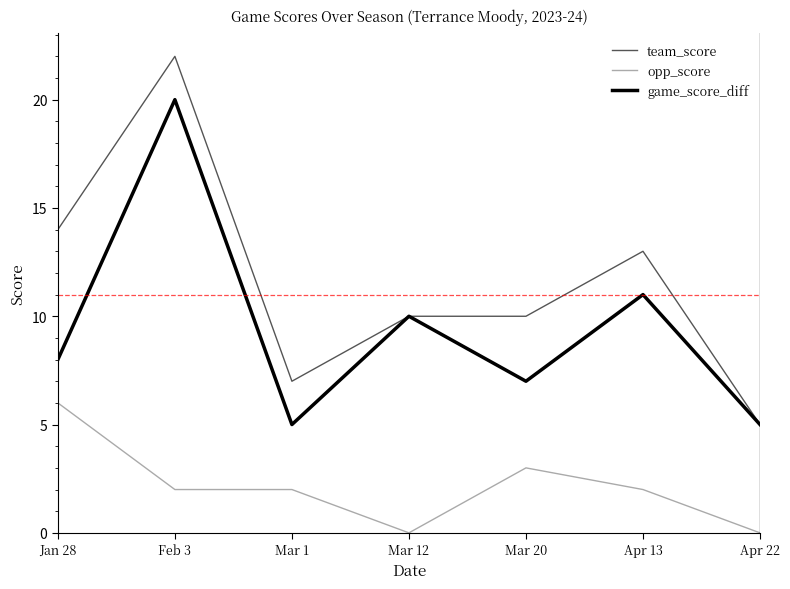

True or false: game_score_diff and opp_score cross at least once.

False